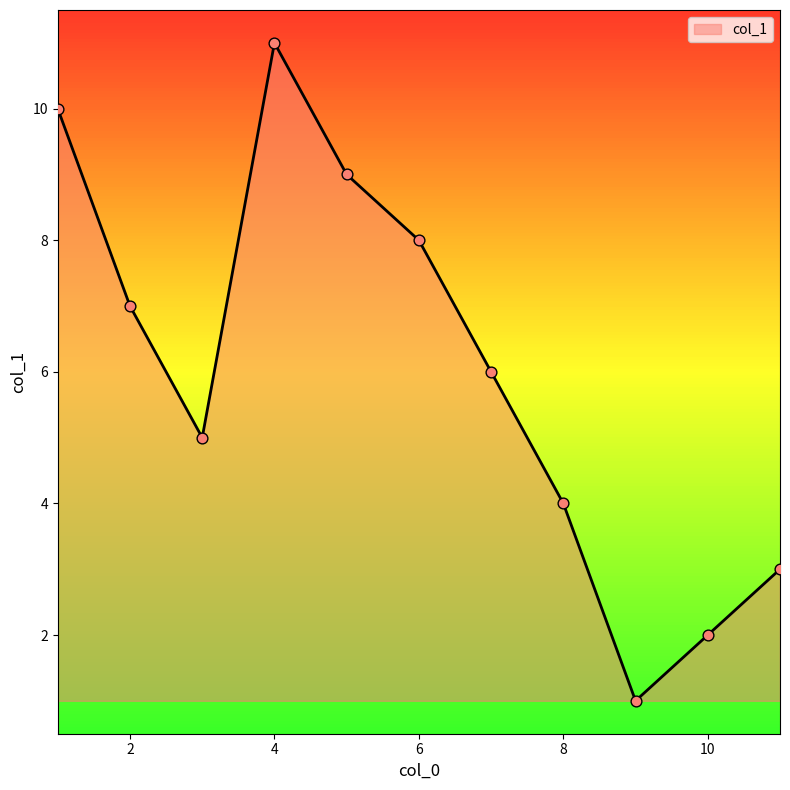

What is the difference between the maximum and minimum values?

10